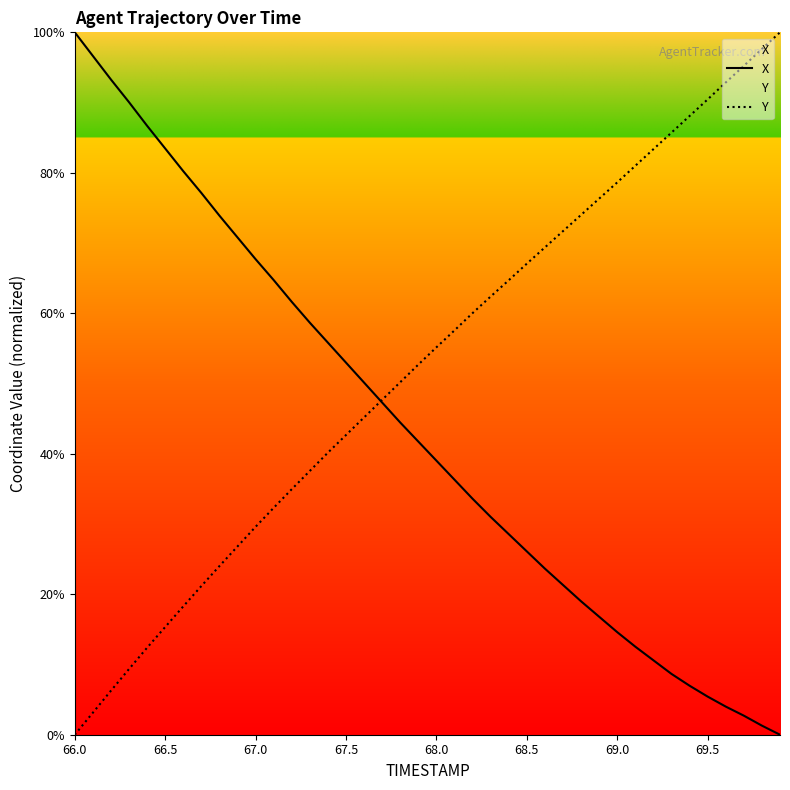

Which series has the widest spread of values?

X